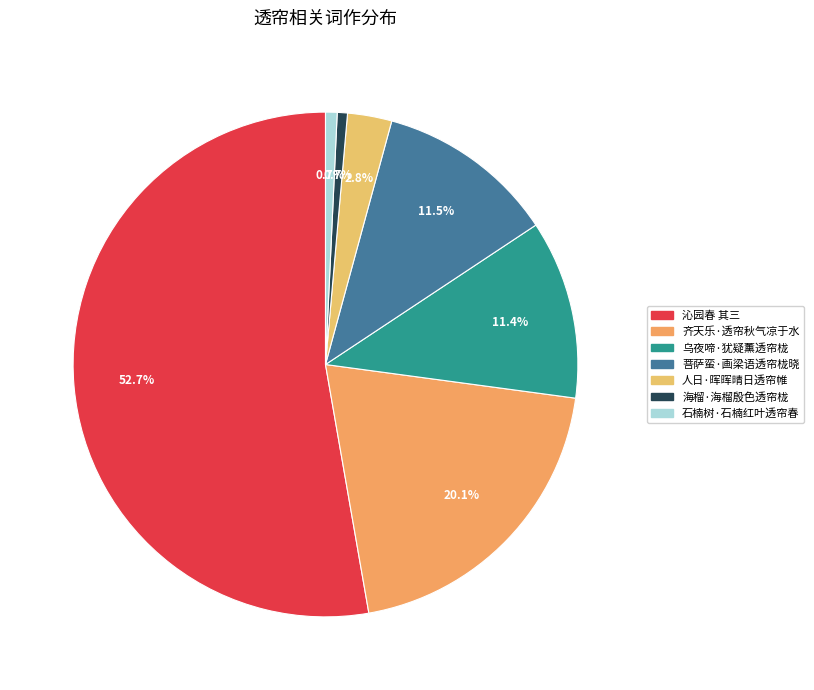

The 齐天乐·透帘秋气凉于水 slice represents 12% of the pie. True or false?

False